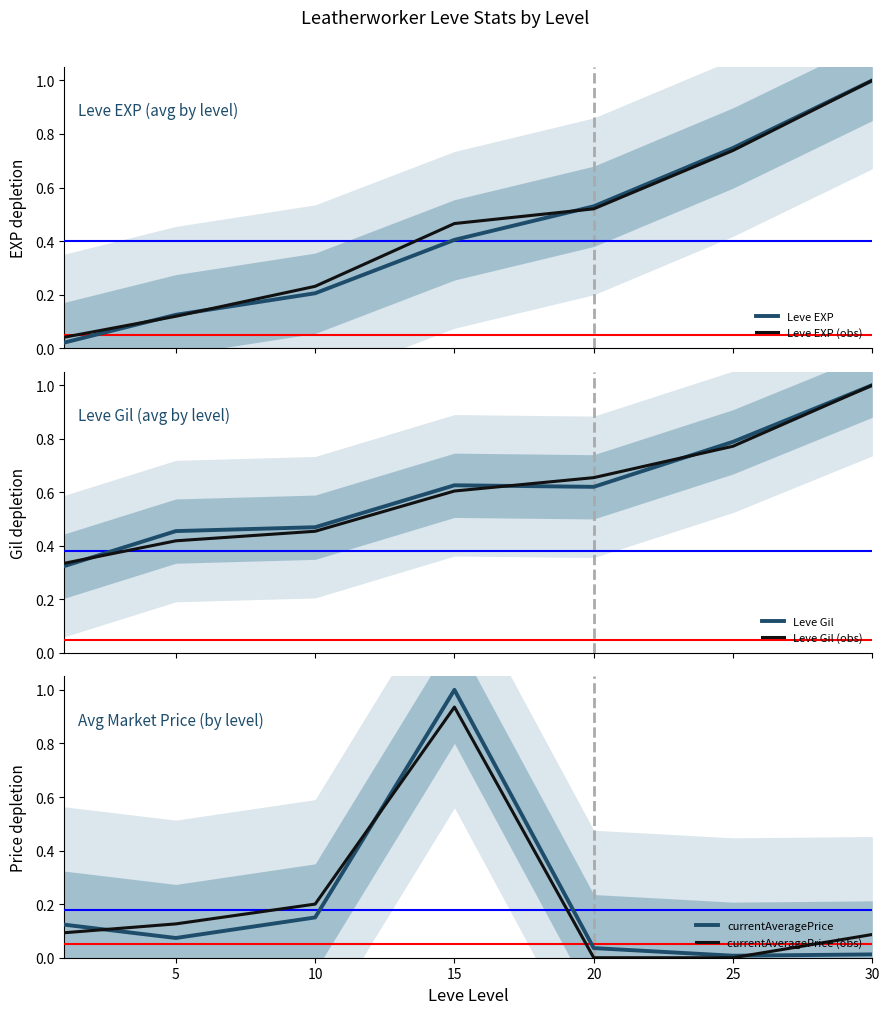

How many categories are shown in the chart?

7